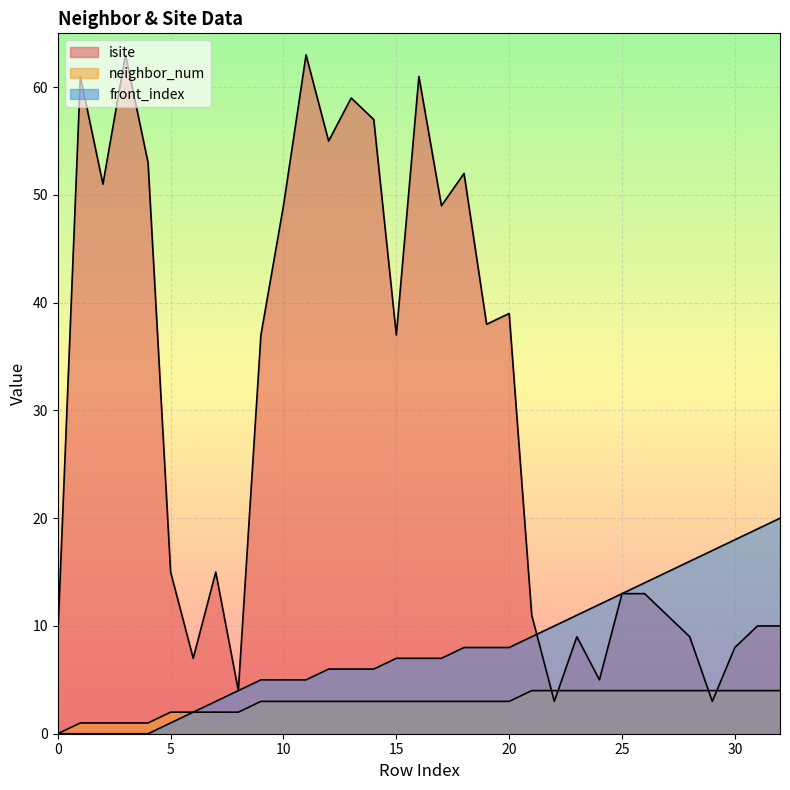

True or false: isite and neighbor_num intersect in this chart.

True